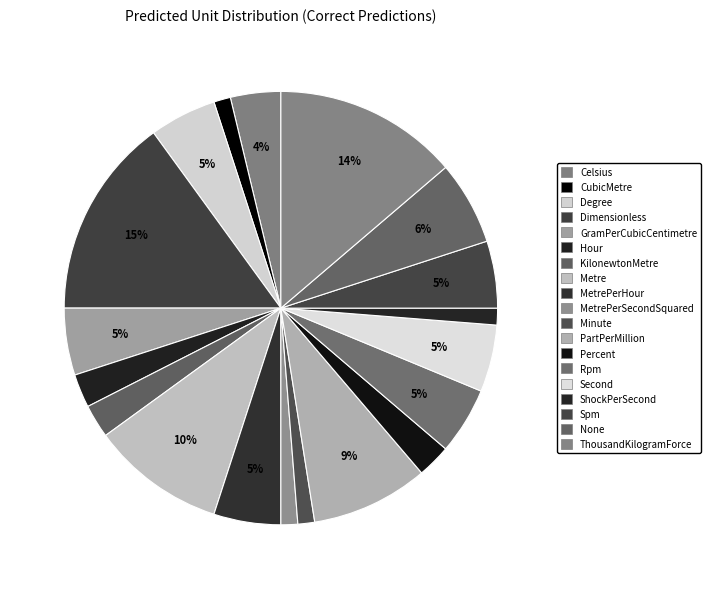

How many slices are in this pie chart?

19